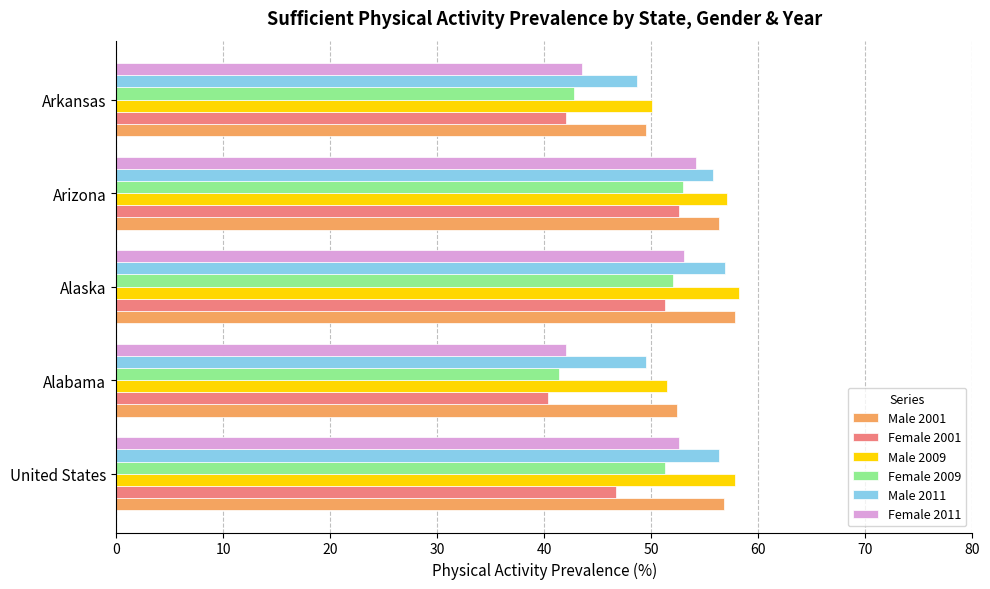

What is the sum of the Female 2011 values at Alaska and United States?

105.7